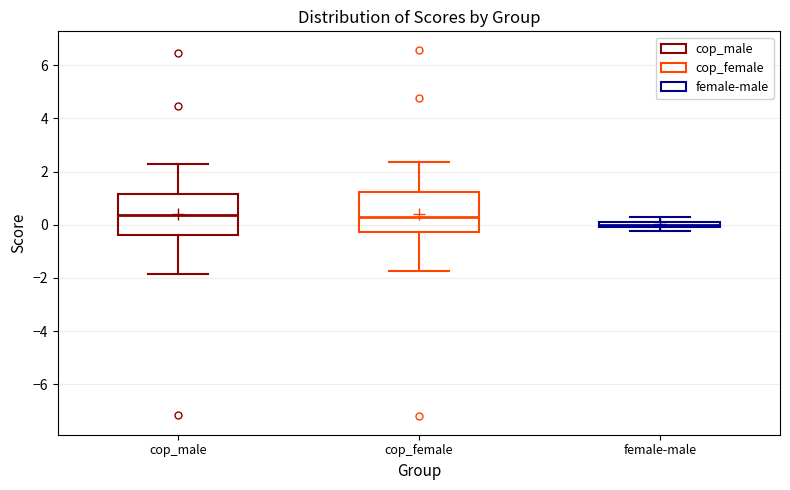

Where does the upper whisker of the box for cop_male end on the y-axis? The values are not printed on the chart, so give them approximately, as read against the axis.

2.2